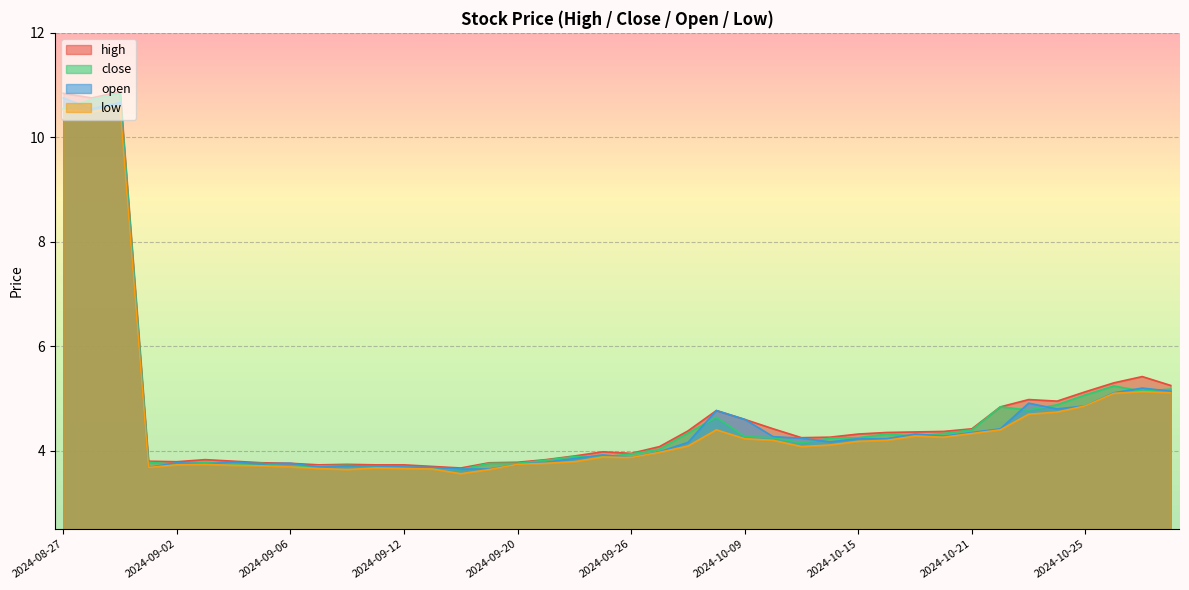

What value does the low series have at 2024-10-11?

4.1